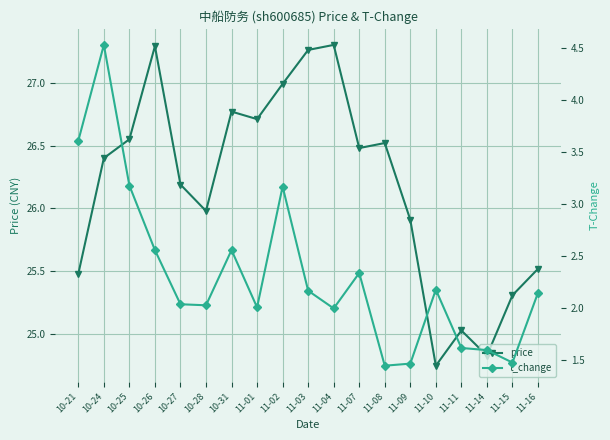

Count the number of data series in this chart.

2